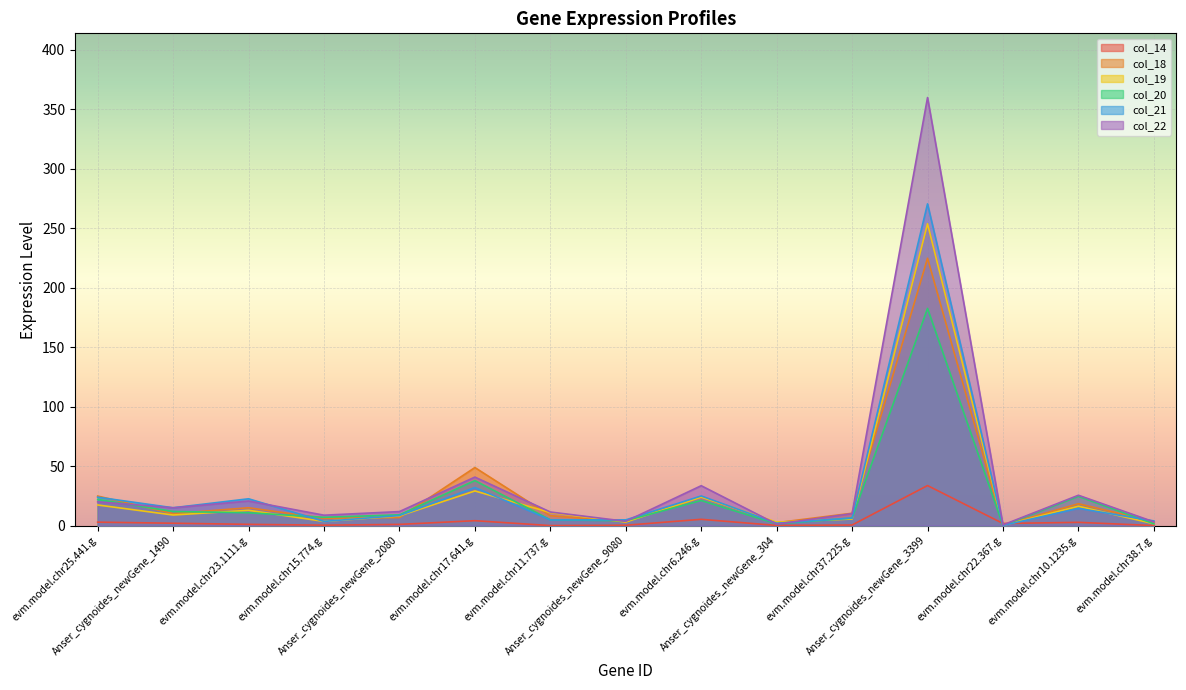

True or false: col_21 and col_19 intersect in this chart.

True